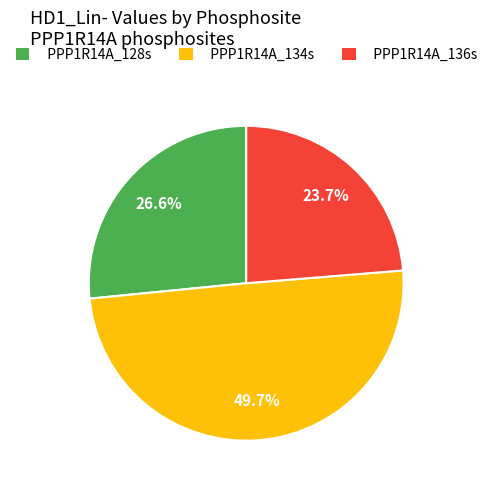

True or false: PPP1R14A_128s accounts for 19% of the total.

False